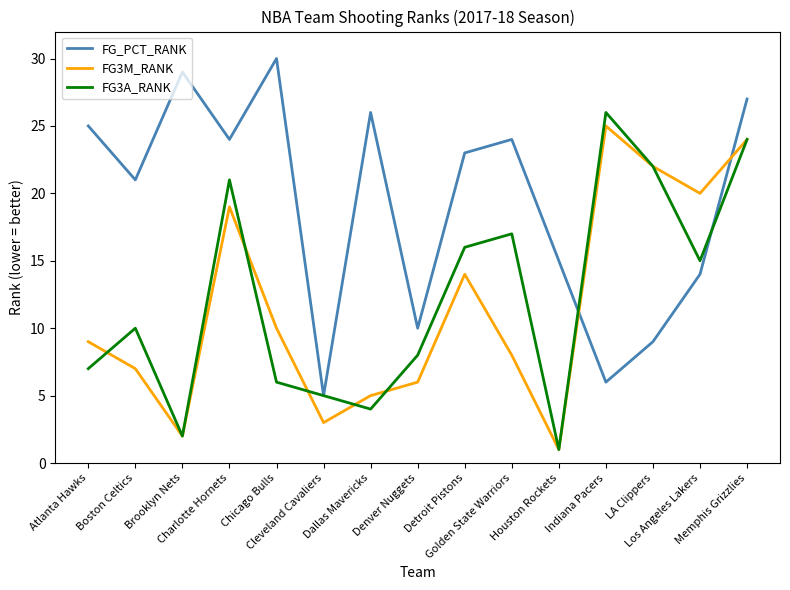

List the series in order of their peak value, highest first.

FG_PCT_RANK, FG3A_RANK, FG3M_RANK